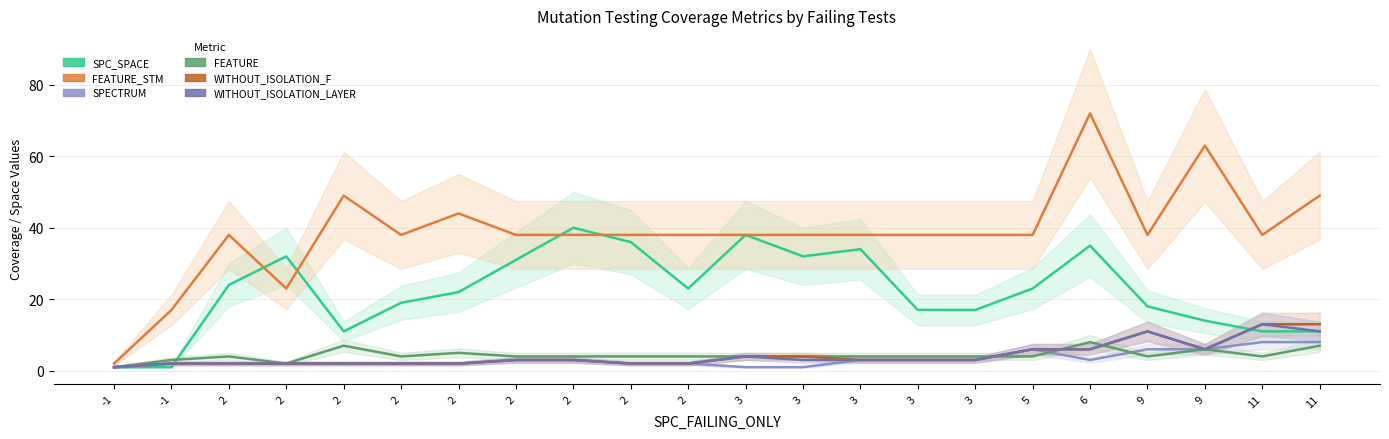

Is the value of SPECTRUM at 2 greater than the value of FEATURE_STM at 2?

No